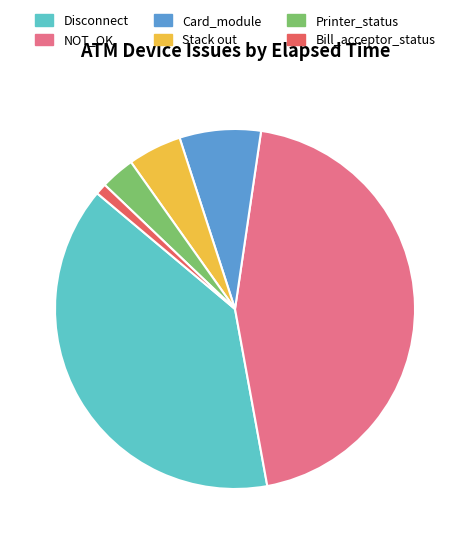

Rank the categories by value from lowest to highest.

Bill_acceptor_status, Printer_status, Stack out, Card_module, Disconnect, NOT_OK